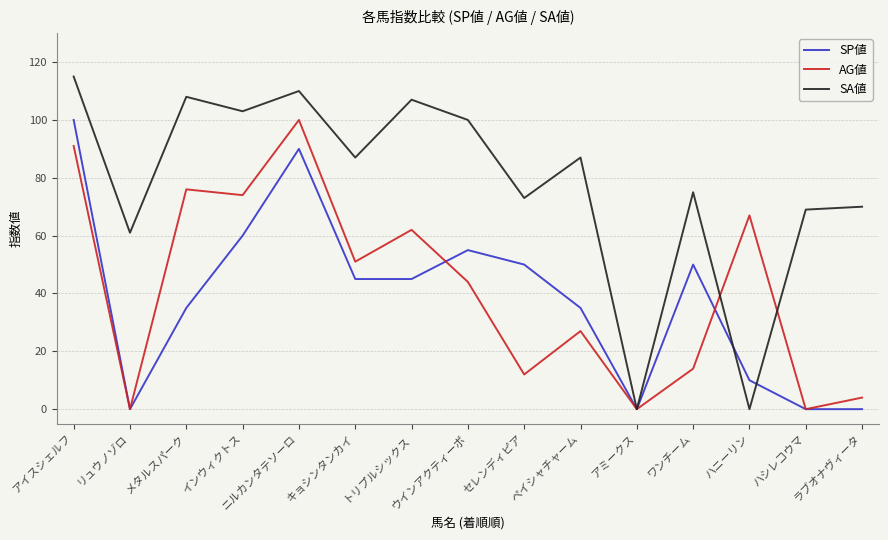

Where is the first local maximum for SA値?

メタルスパーク